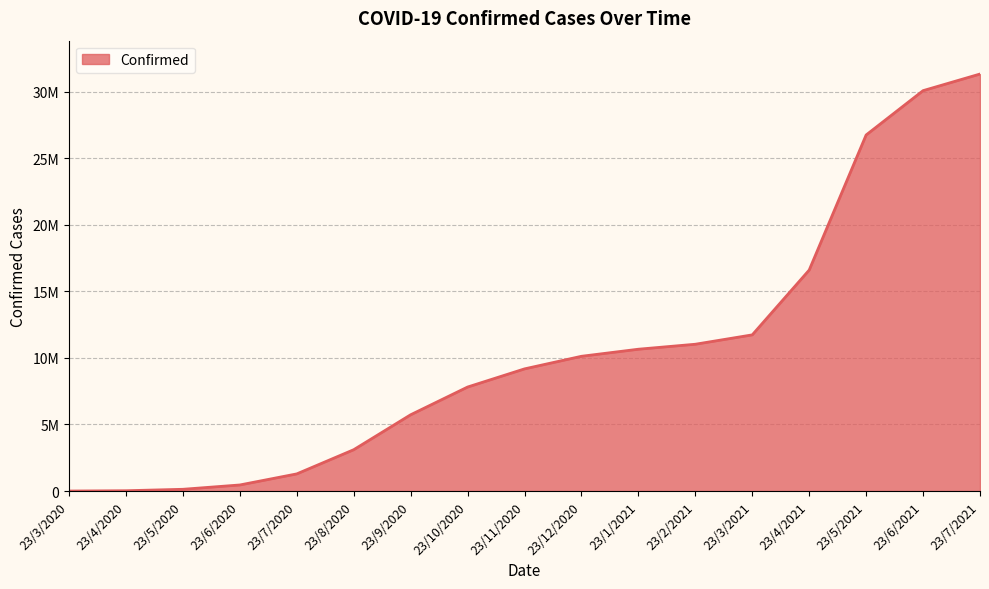

Does the chart have visible grid lines?

Yes